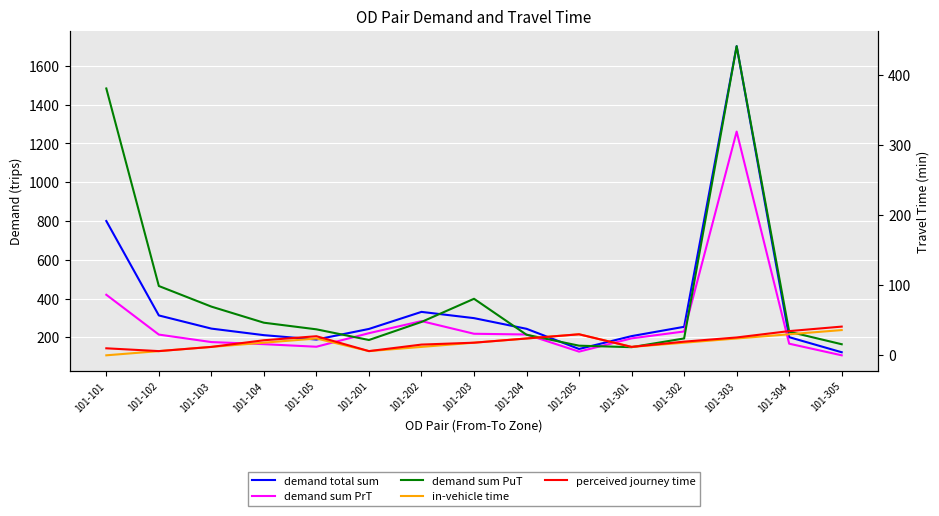

Reading left to right, list all the values displayed in this chart.

demand total sum: 800.0	312.7	244.8	211.0	188.3	243.0	331.1	298.8	243.7	139.7	206.0	254.0	1702.3	200.6	122.7
demand sum PrT: 419.5	213.9	175.3	164.5	151.2	221.2	283.5	218.2	214.4	125.9	194.4	230.0	1261.4	166.9	106.9
demand sum PuT: 380.5	98.8	69.5	46.5	37.1	21.8	47.6	80.6	29.3	13.7	11.6	24.1	440.9	33.7	15.8
in-vehicle time: 0.0	6.0	12.0	18.0	24.0	6.0	12.0	18.0	24.0	30.0	12.0	18.0	24.0	30.0	36.0
perceived journey time: 10.0	6.0	12.0	21.5	27.2	6.0	15.3	18.0	24.0	30.0	12.0	19.5	25.5	34.5	41.0